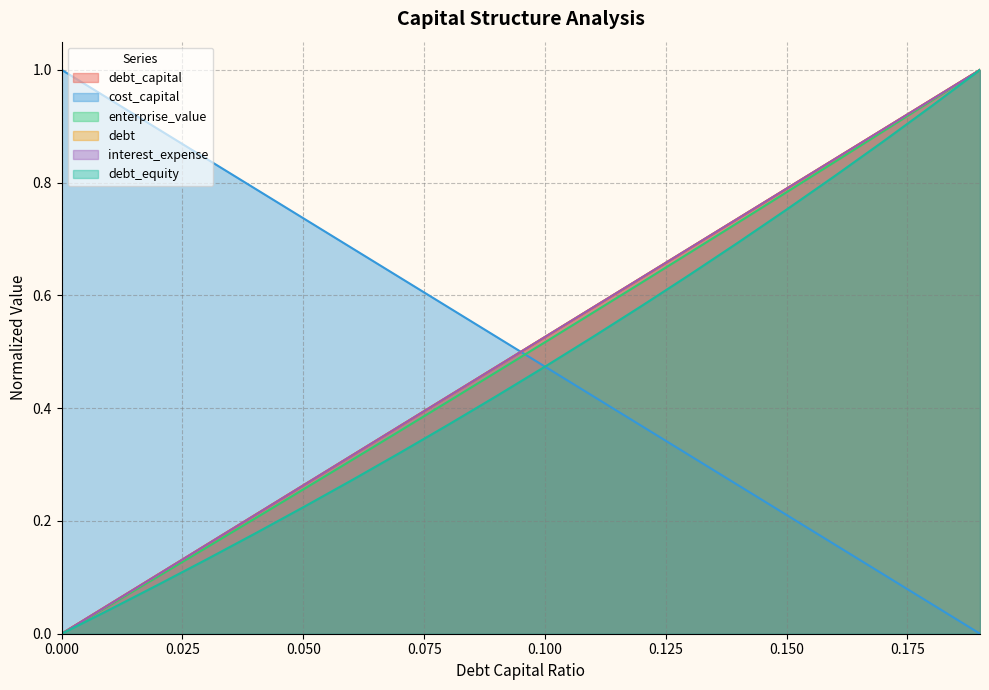

What is the difference between the highest and lowest values at 0.06?

0.4